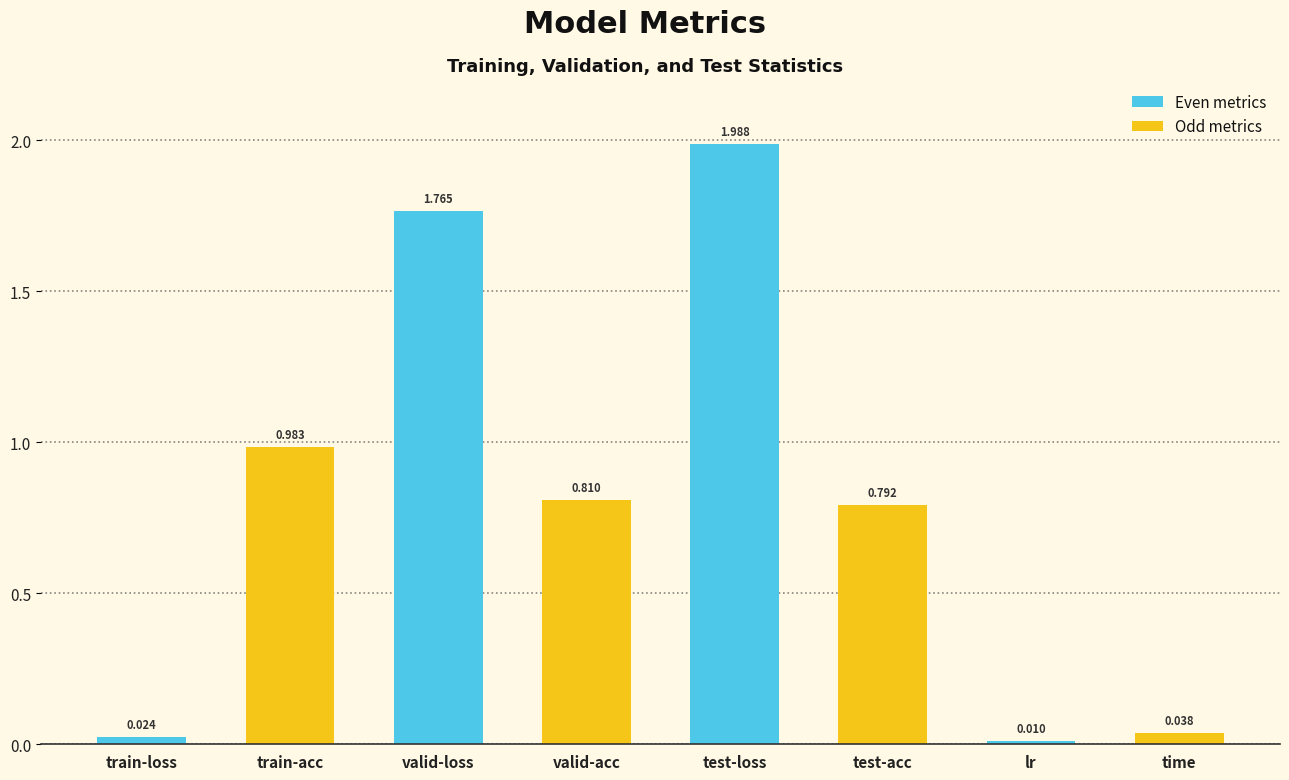

What is the change in value from test-loss to lr?

-2.0